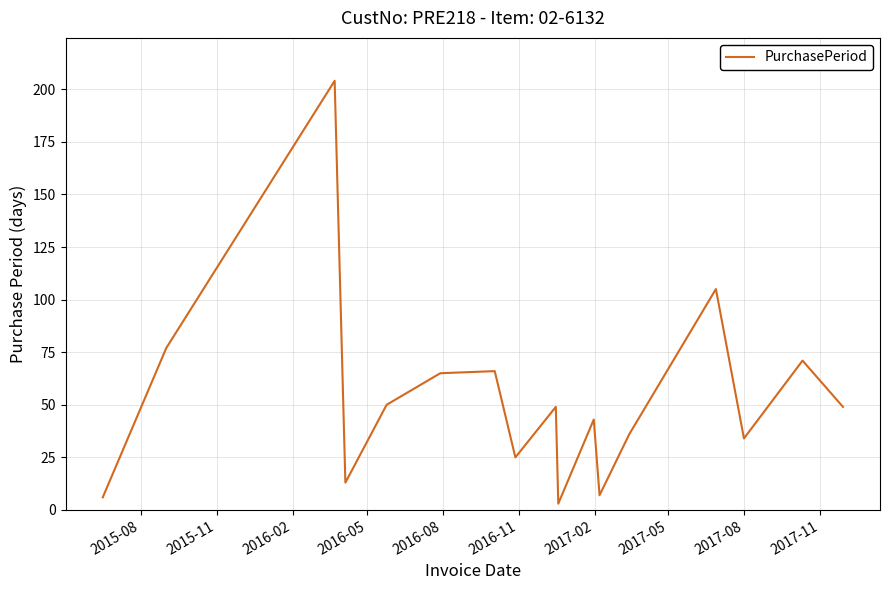

What is the maximum value shown in the chart?

204